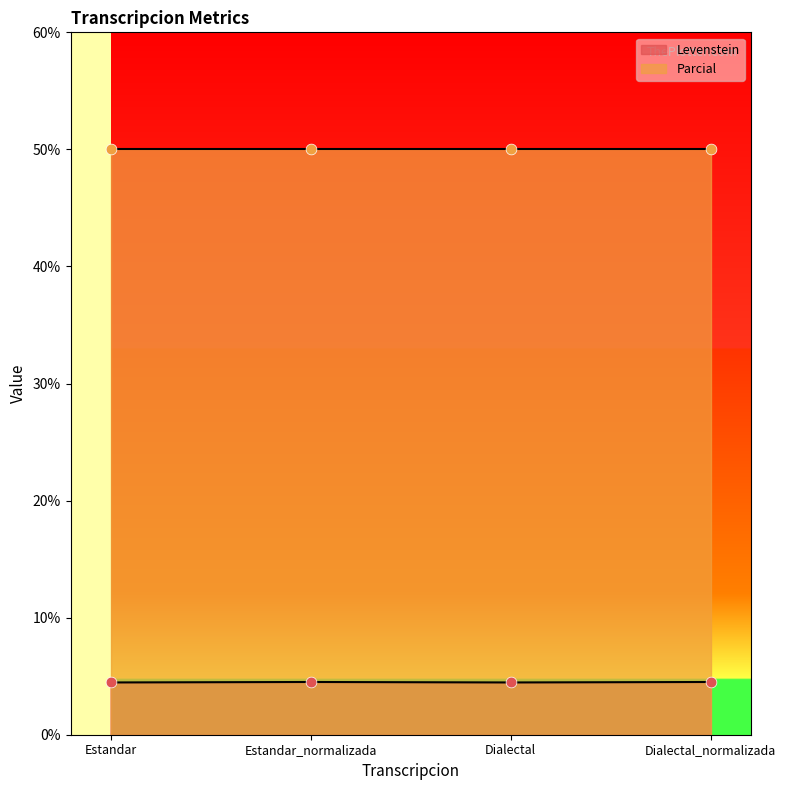

Between Estandar and Dialectal_normalizada, which is larger?

Dialectal_normalizada